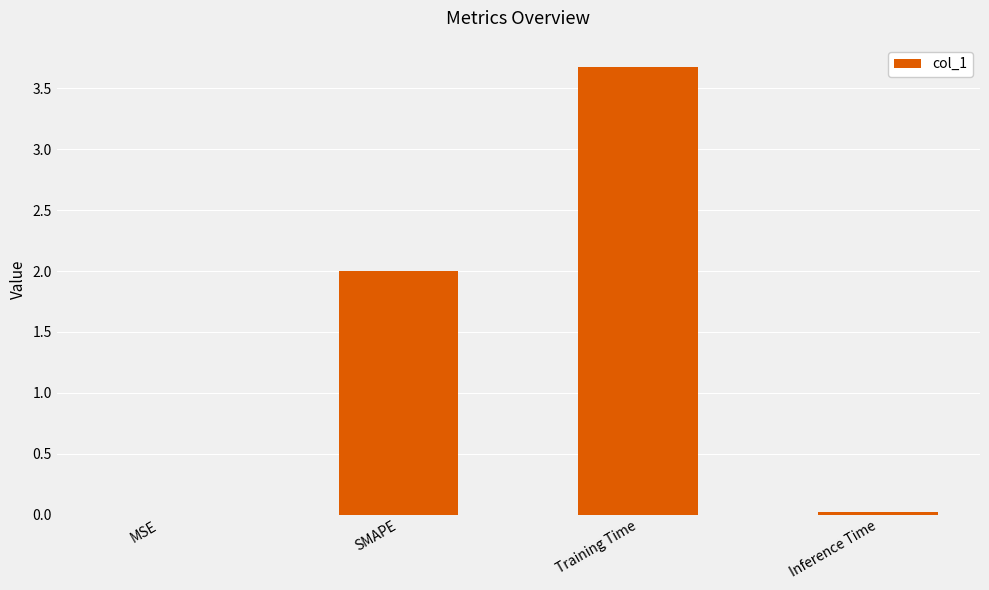

Which has a higher value, SMAPE or Inference Time?

SMAPE